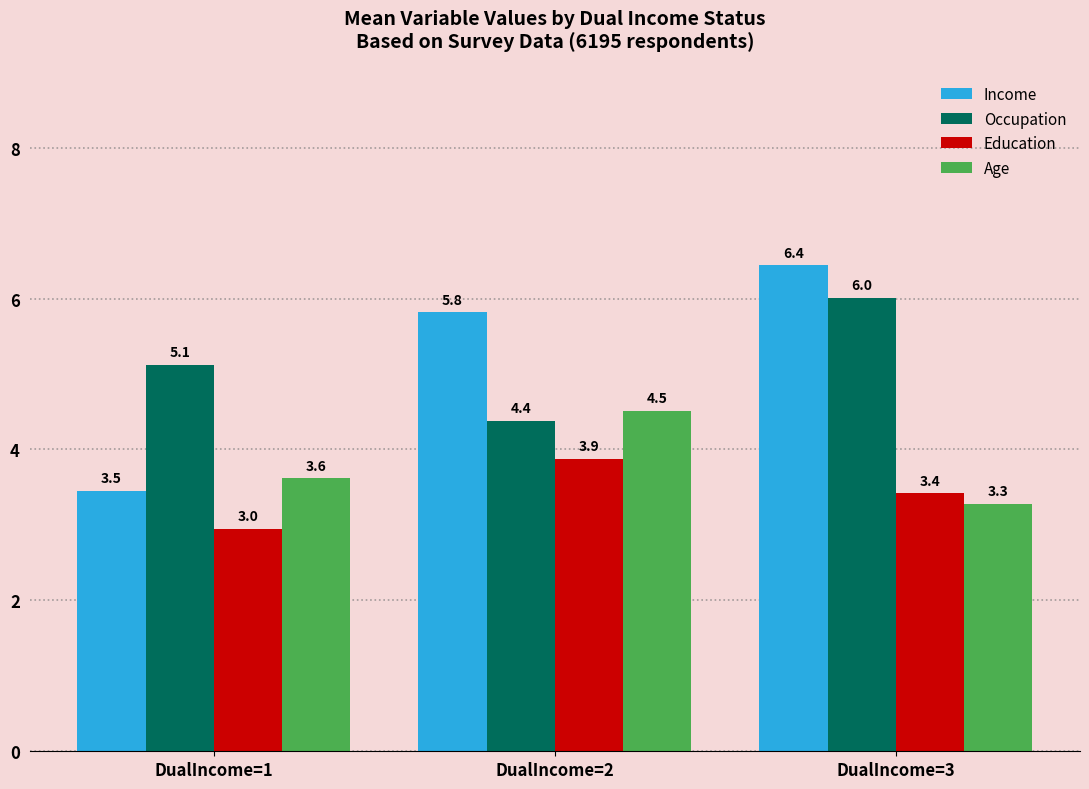

Between DualIncome=2 and DualIncome=3, which series saw the biggest shift?

Occupation